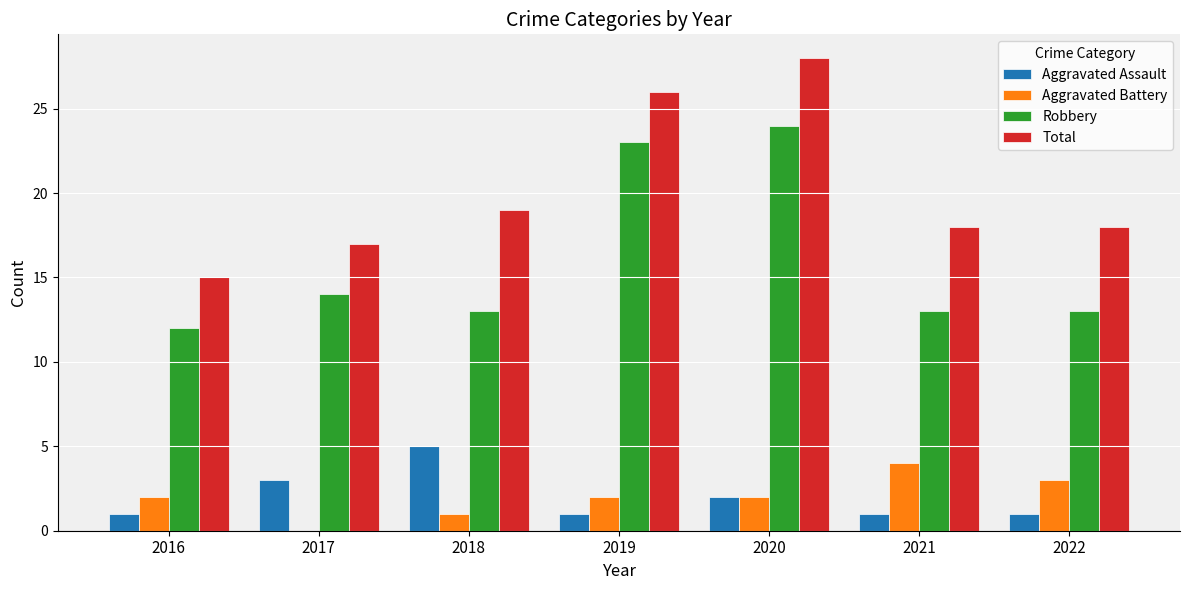

What is the sum of all Aggravated Assault values?

14